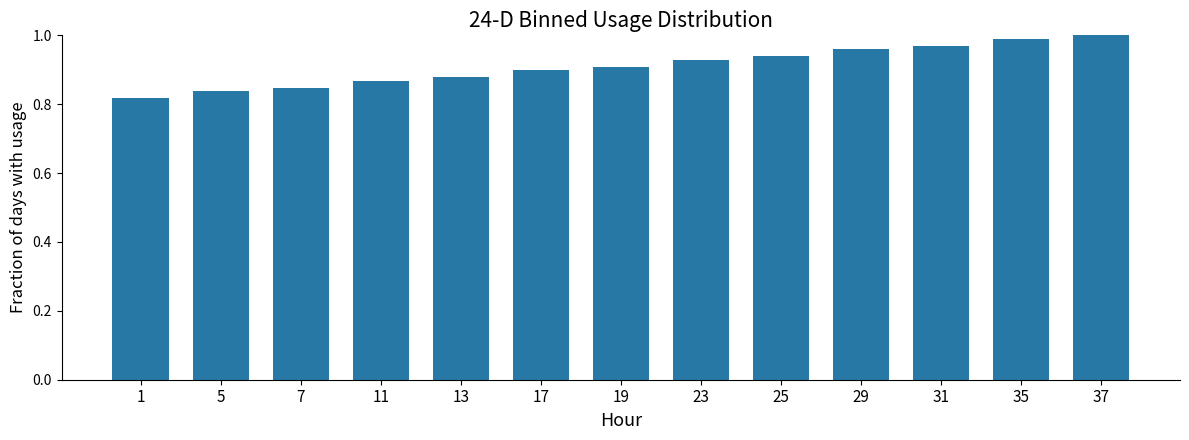

What is the sum of all values?

11.8